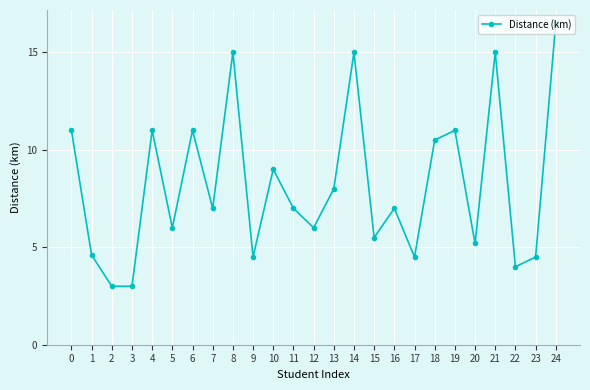

The value at 15 is 5.5. True or false?

True